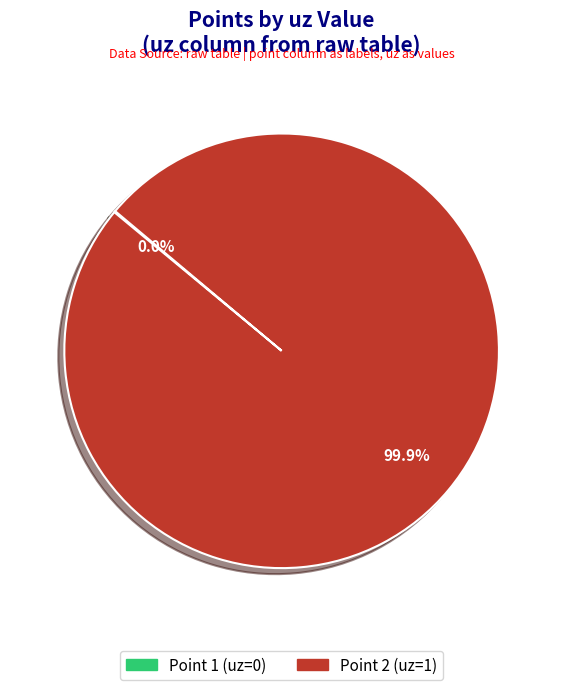

How many segments does this pie chart have?

2